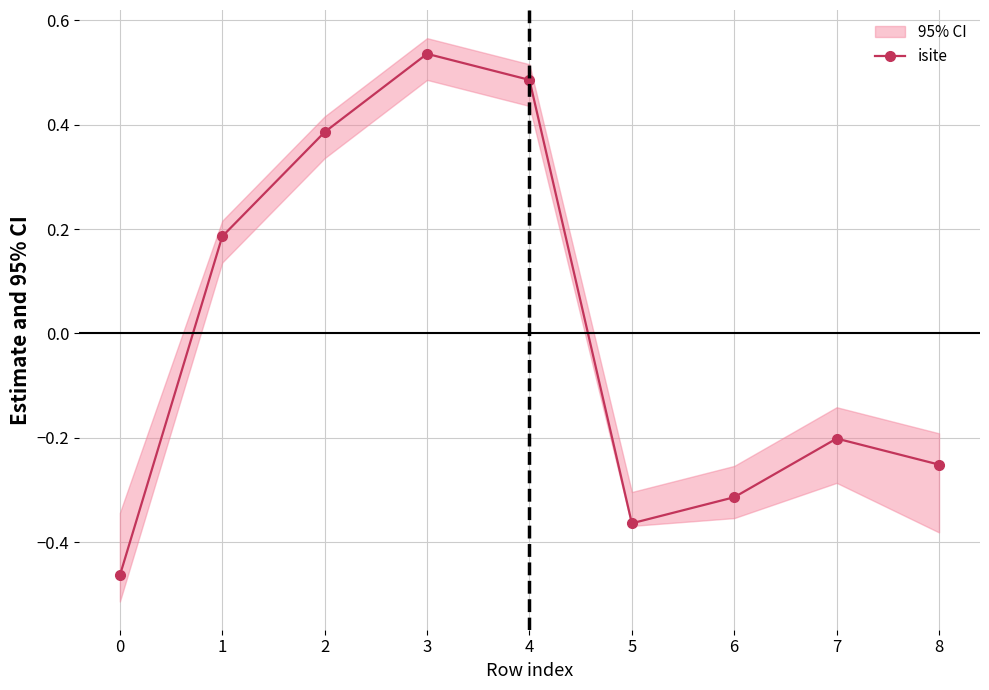

Reading right to left, list all the values displayed in this chart.

-0.3	-0.2	-0.3	-0.4	0.5	0.5	0.4	0.2	-0.5